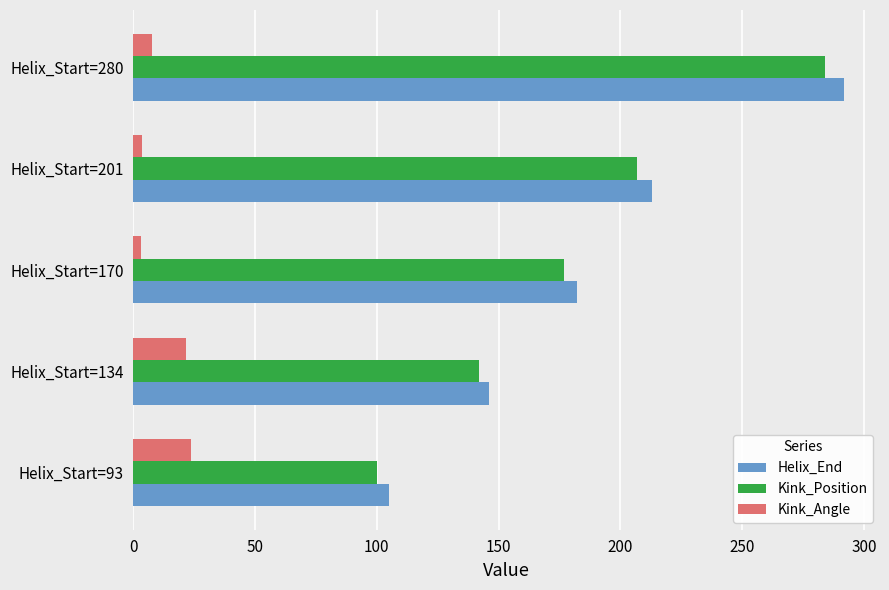

Which series changed the most between Helix_Start=170 and Helix_Start=201?

Helix_End